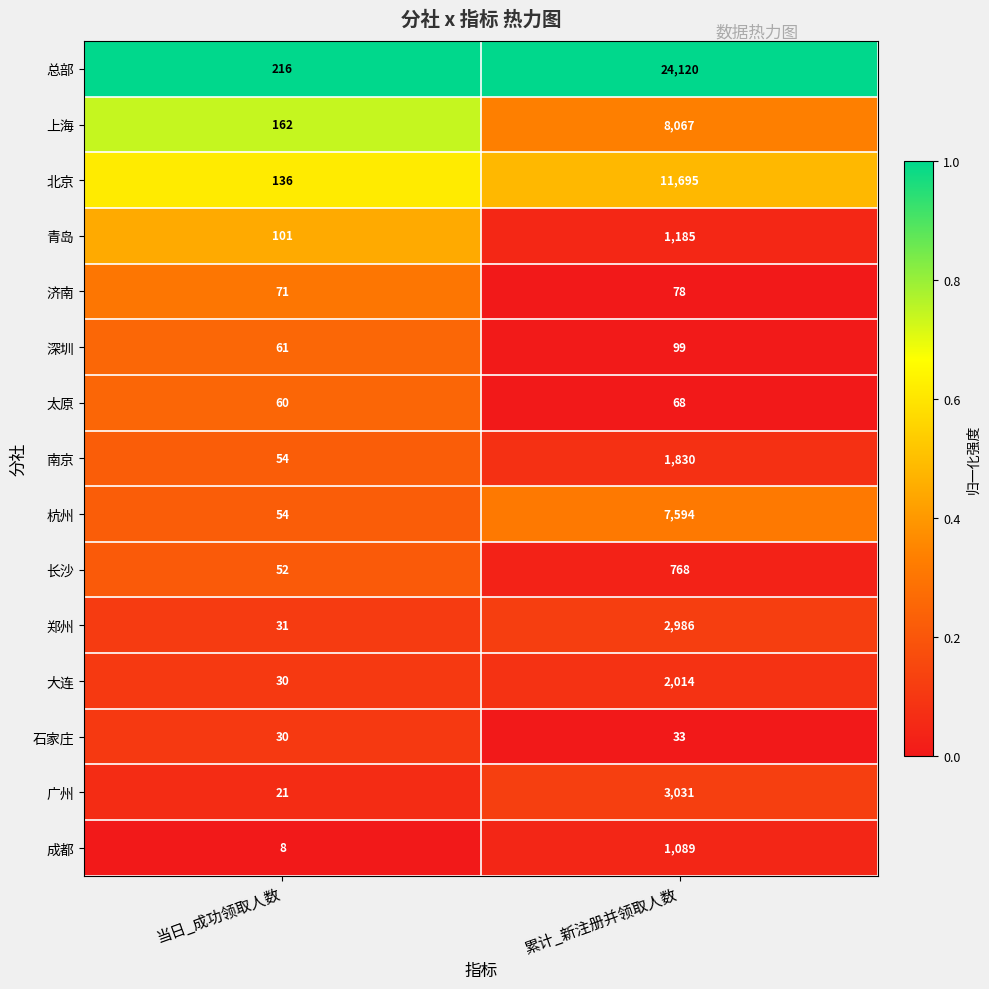

Rank the series by their maximum value, from highest to lowest.

总部, 北京, 上海, 杭州, 广州, 郑州, 大连, 南京, 青岛, 成都, 长沙, 深圳, 济南, 太原, 石家庄